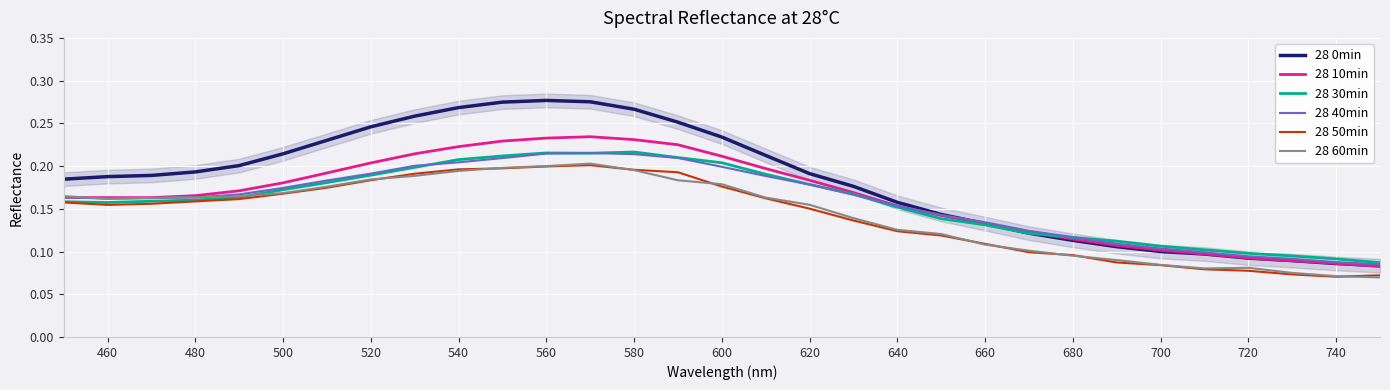

What are all the series names shown in the legend?

28 0min, 28 10min, 28 30min, 28 40min, 28 50min, 28 60min